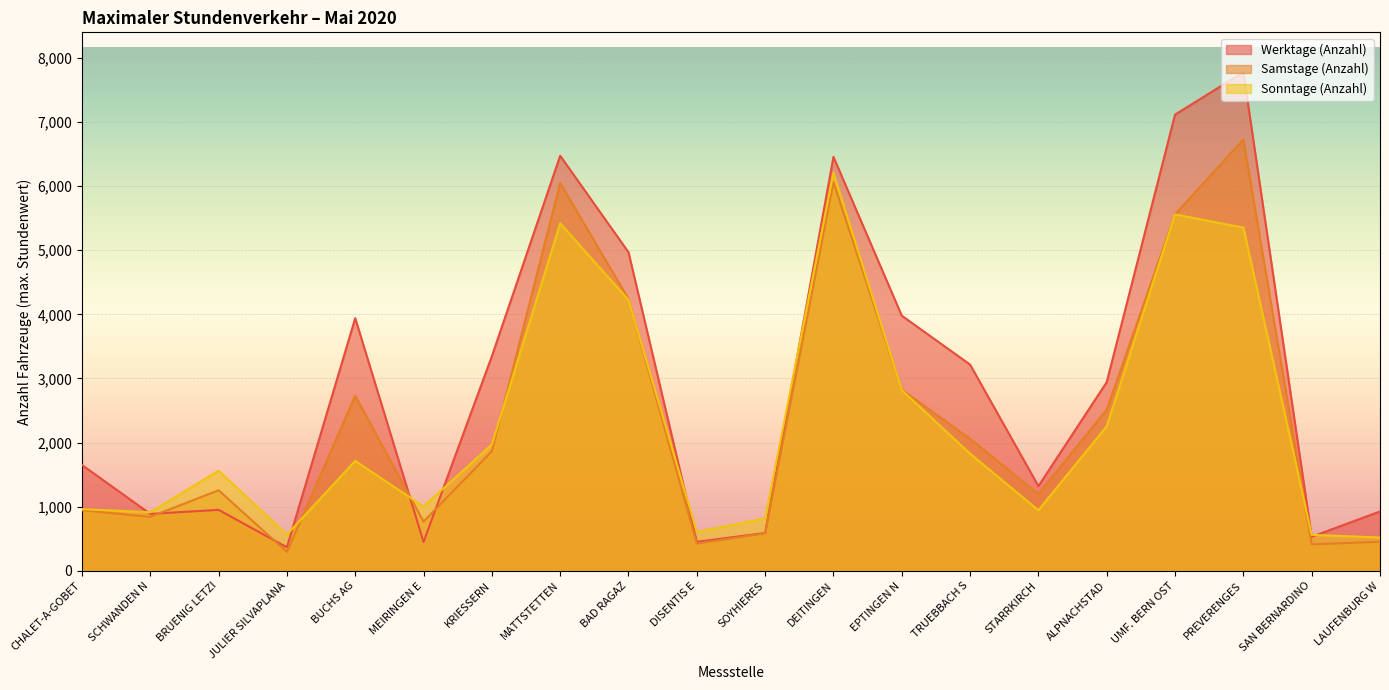

True or false: Werktage (Anzahl) has more than 0 points higher than both neighbors.

True